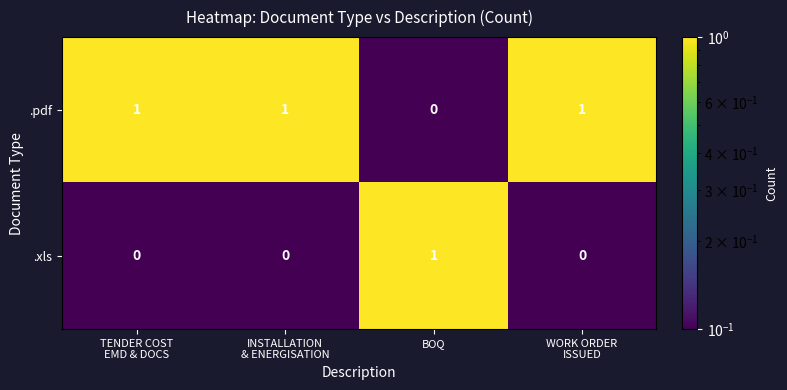

How many positive values does the .xls series have?

1